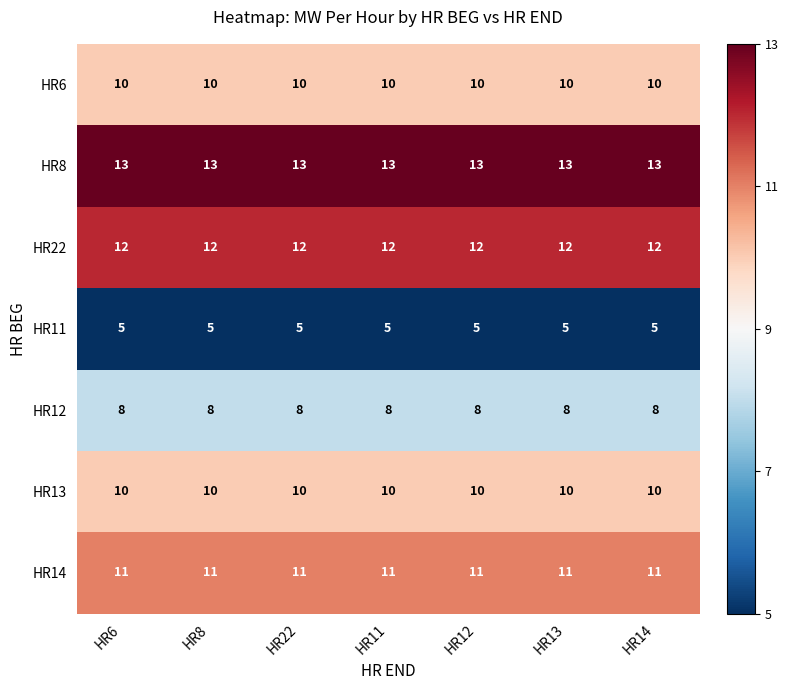

What is the maximum value for HR11?

5